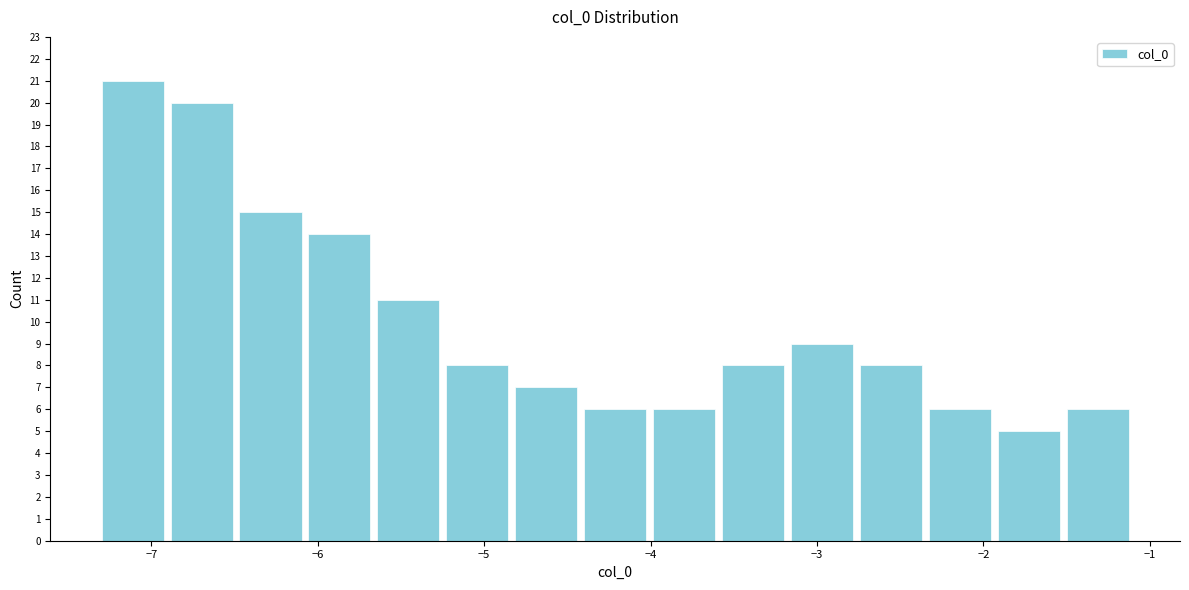

What is the height of the bar covering -4.4 to -4.0 on the x-axis? Neither the bar edges nor the heights are printed on the chart, so give them approximately, as read against the axes.

6